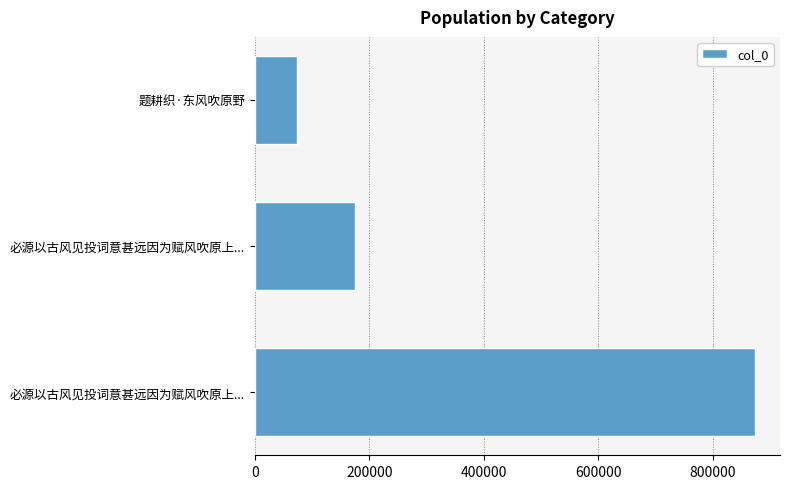

How many distinct data groups are displayed?

1